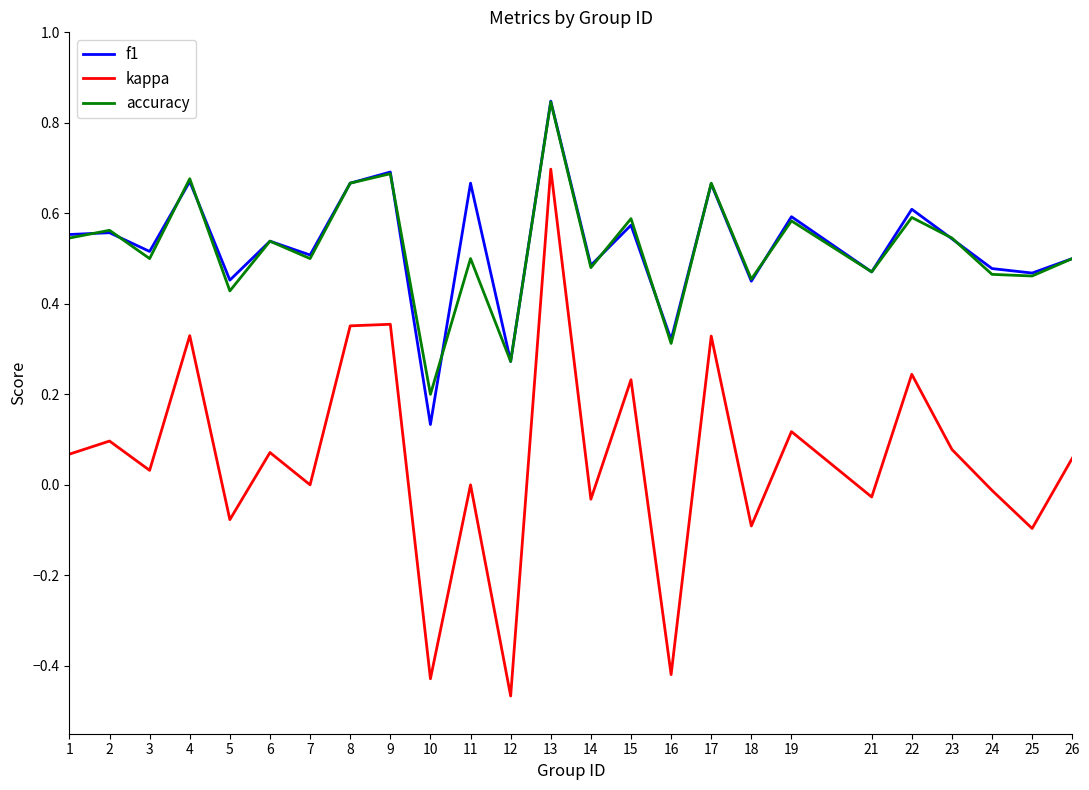

True or false: accuracy and kappa cross at least once.

False